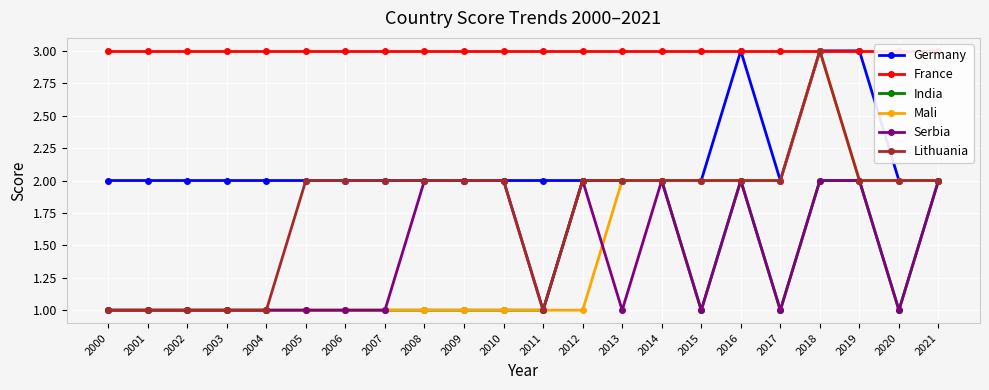

How many values in the Serbia series exceed 1?

9